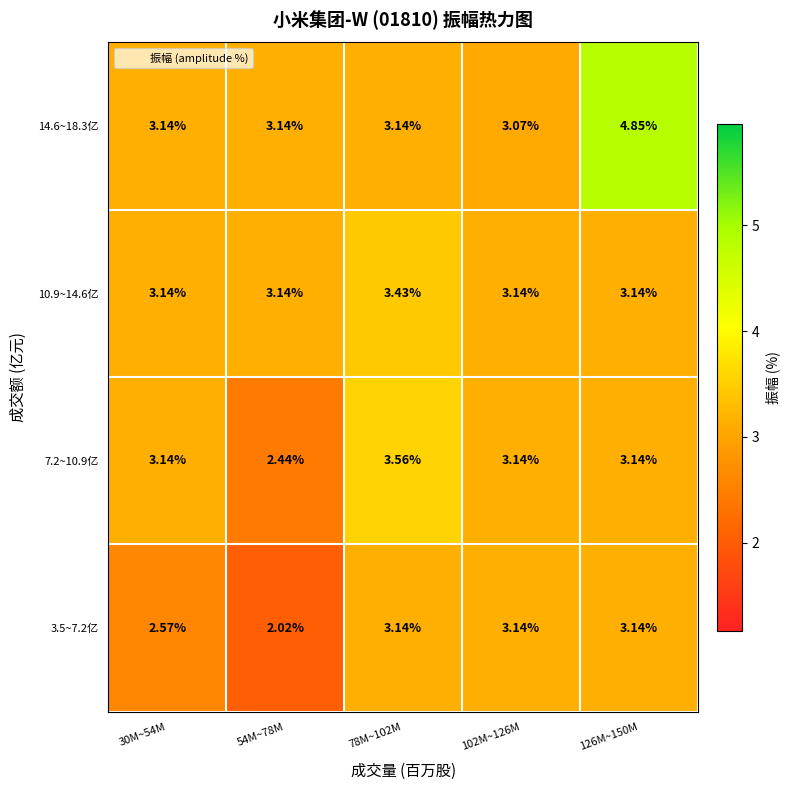

Is the value of 10.9~14.6亿 at 78M~102M greater than the value of 3.5~7.2亿 at 54M~78M?

Yes